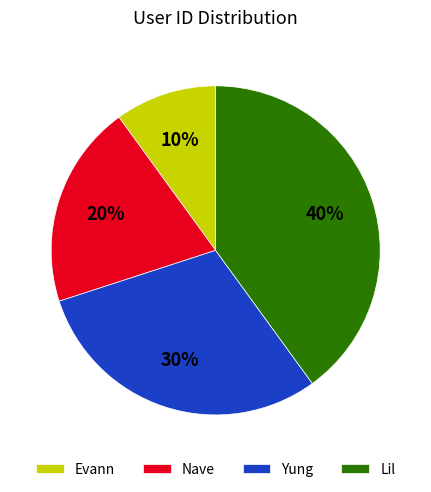

To the nearest percent, what percentage of the pie is Evann?

10%